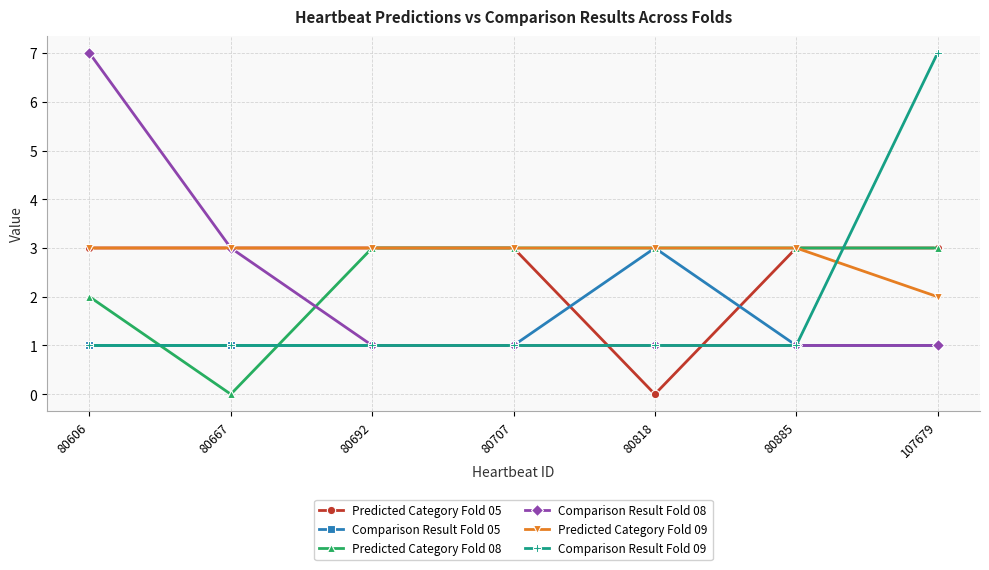

What is the total value across all series at 80818?

11